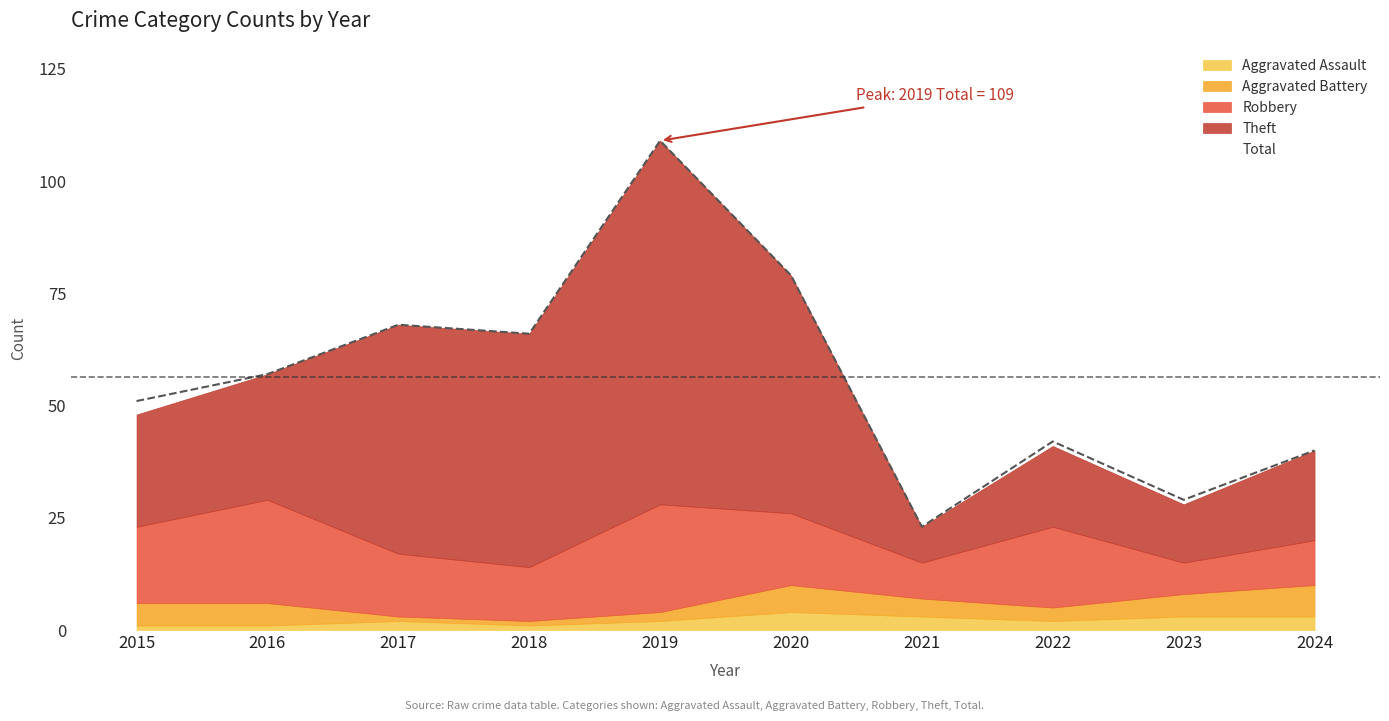

What is the difference between the highest and lowest values at 2017?

67